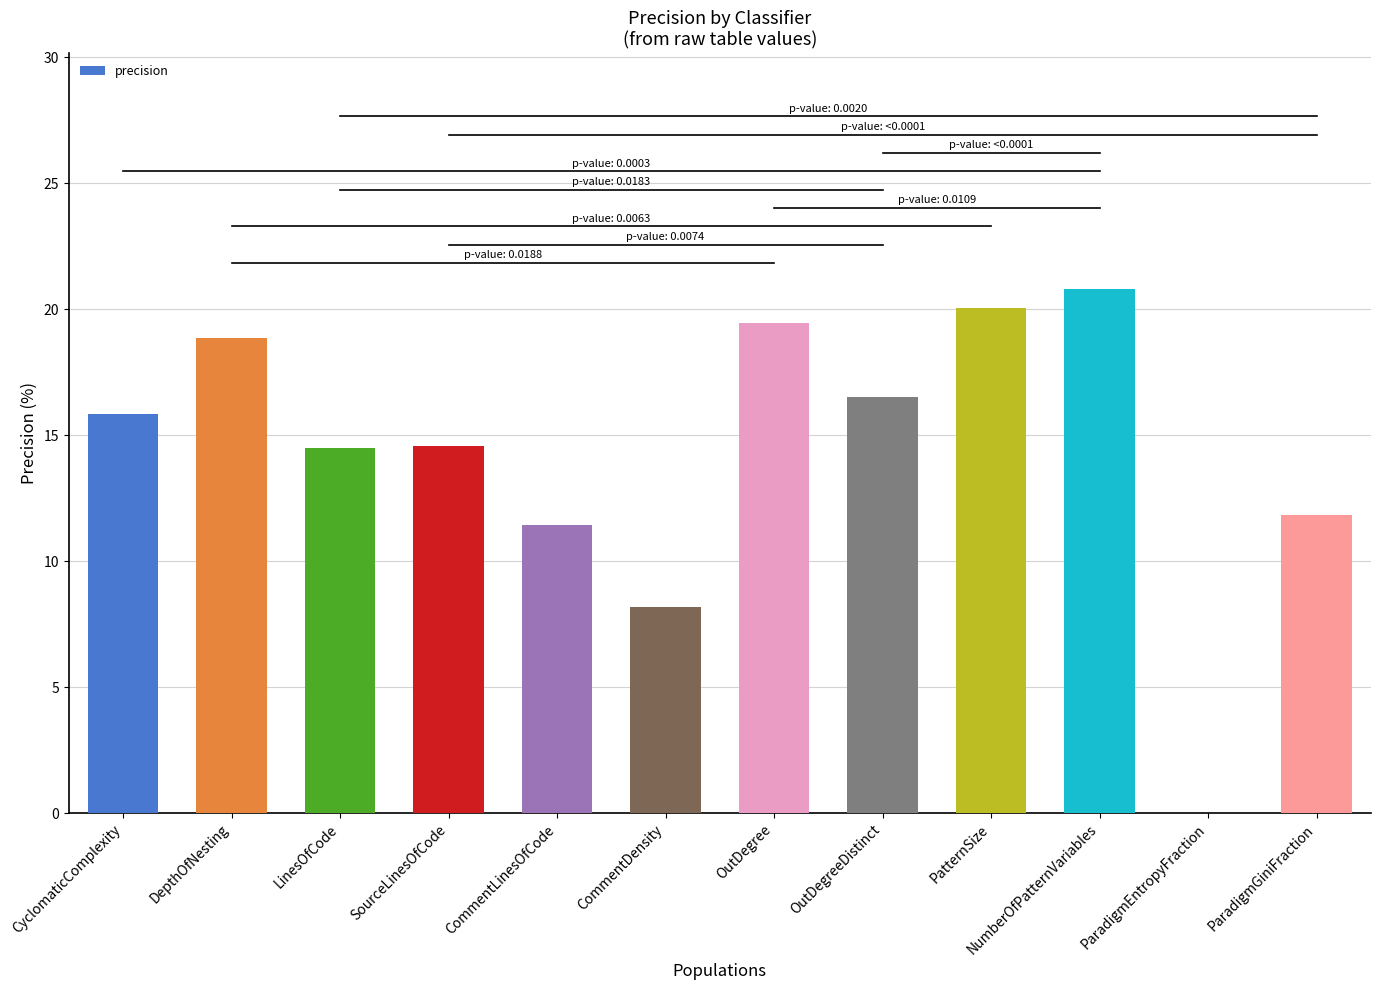

Read the value at CyclomaticComplexity.

15.8